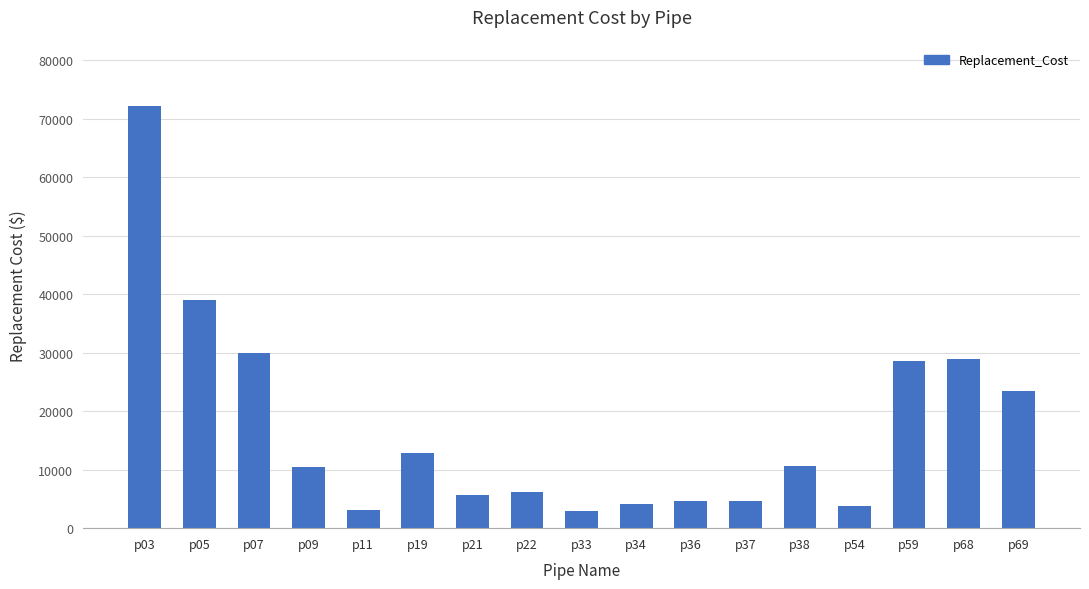

Does the chart contain stacked bars?

No